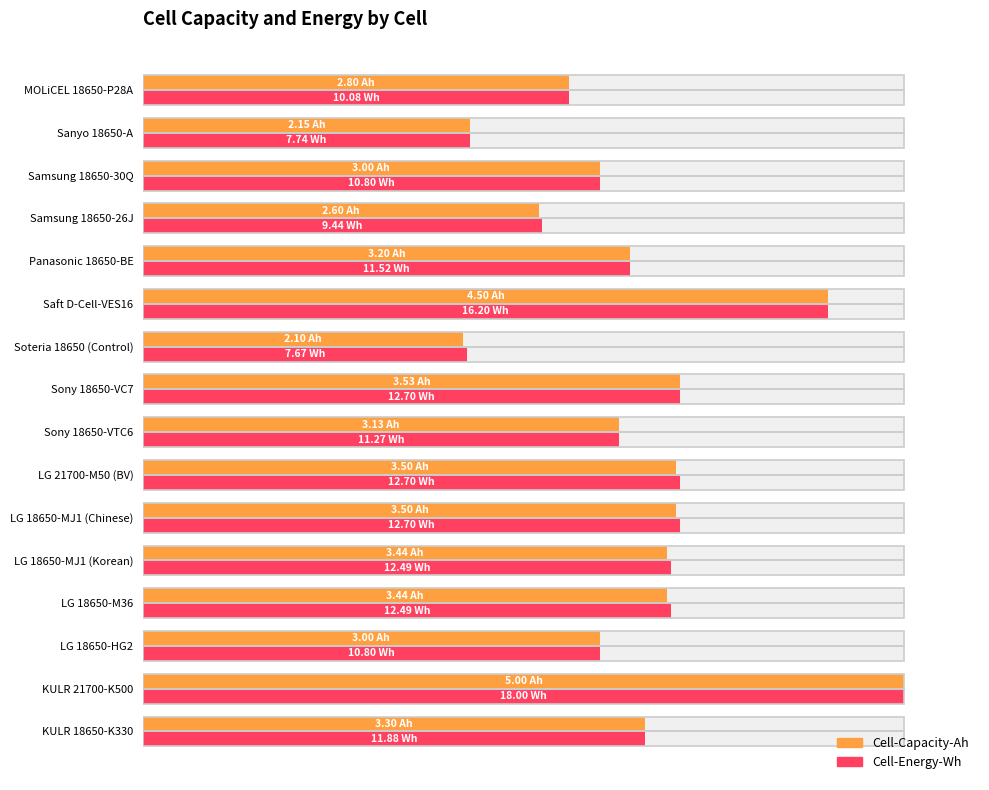

Which series has the widest spread of values?

Cell-Capacity-Ah